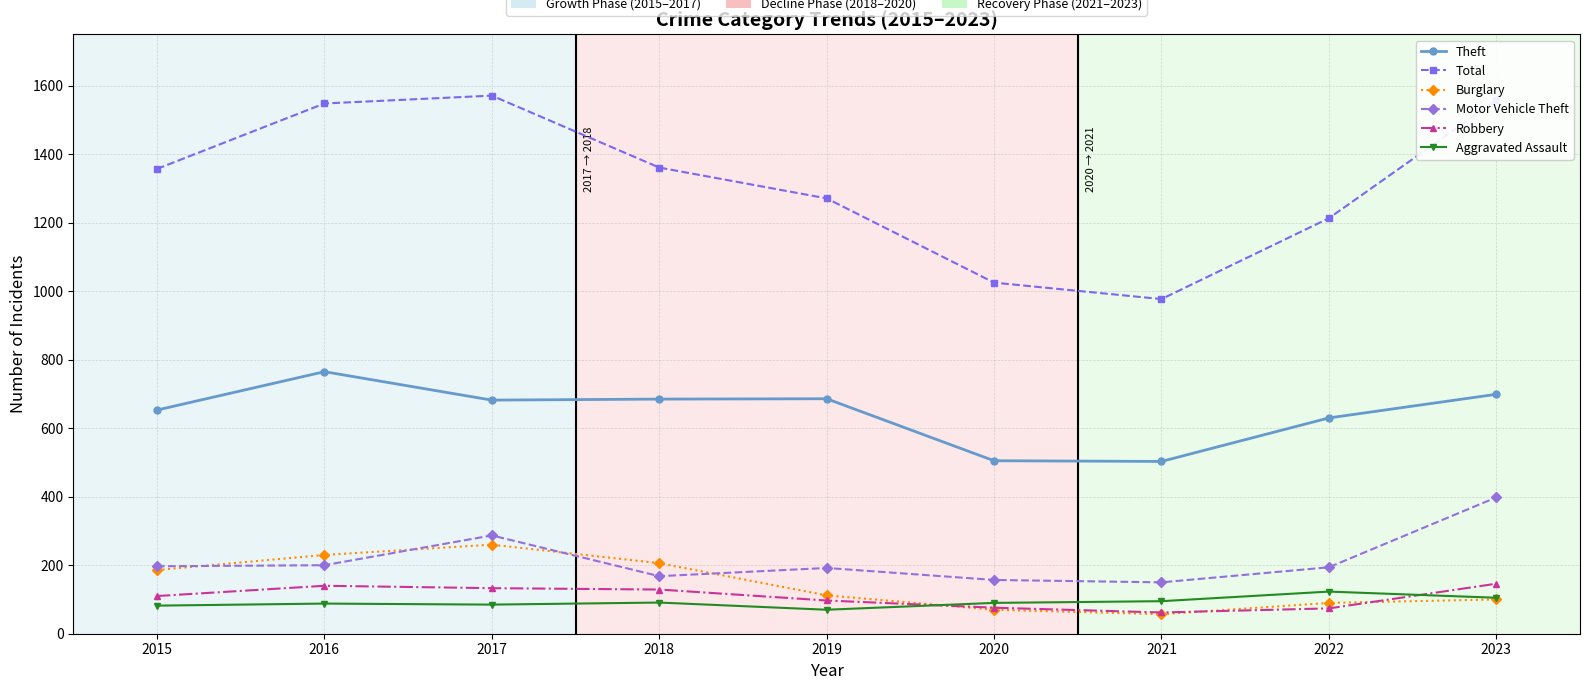

How many interior local valleys does the Theft series have?

2